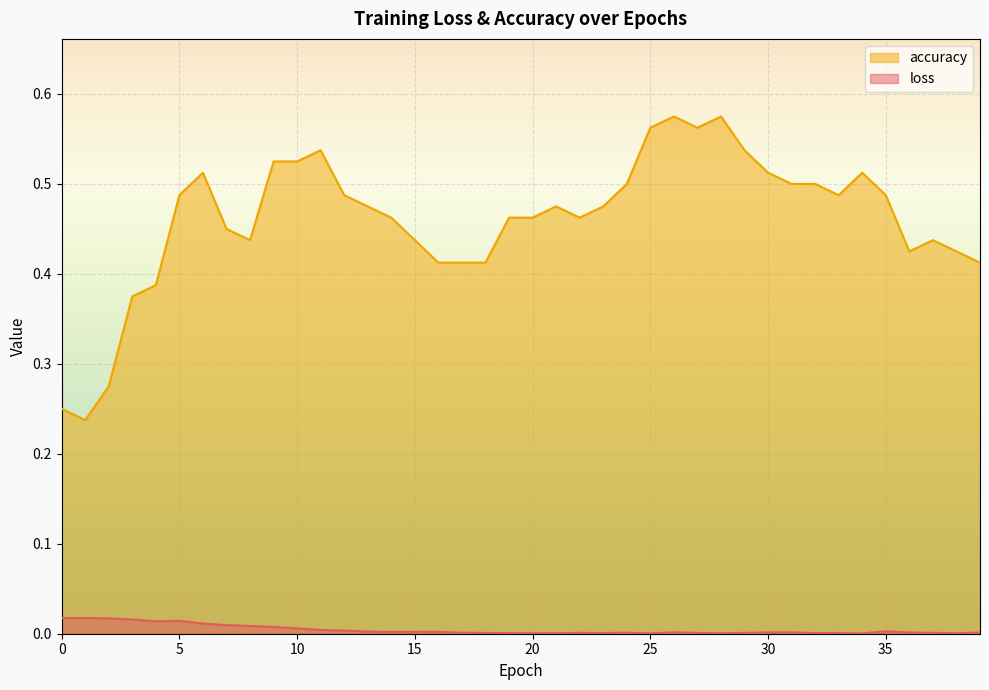

Between 5 and 38, which is larger?

5